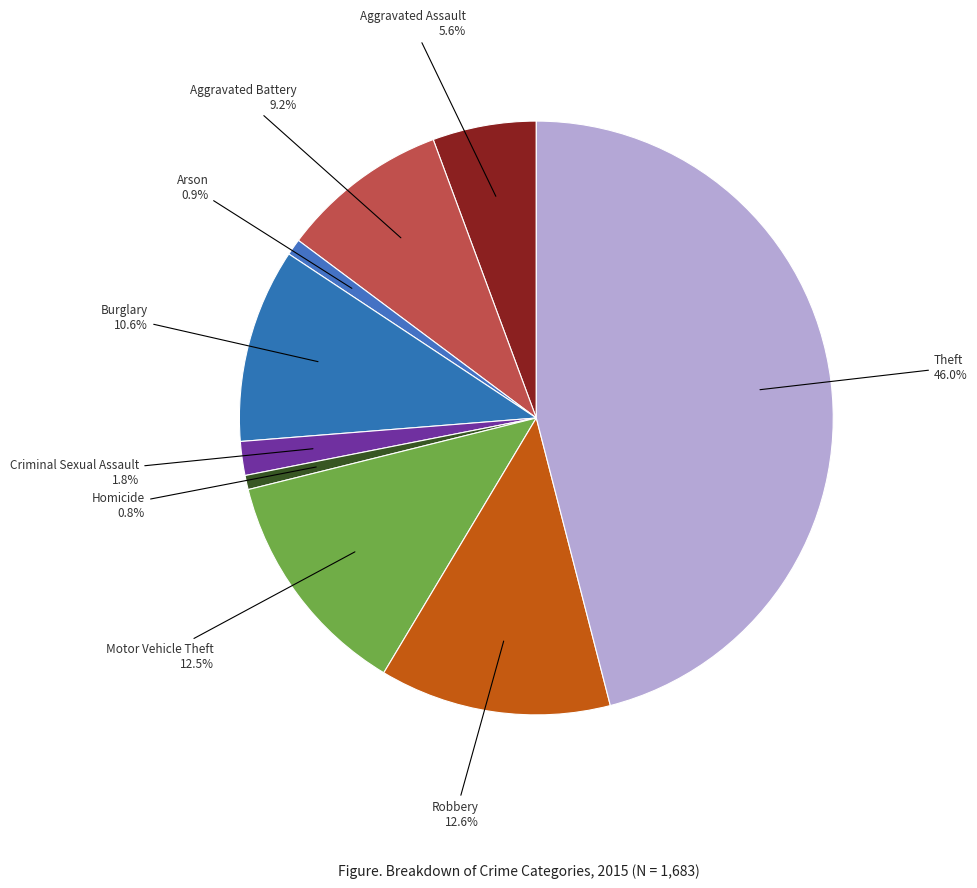

Rank the categories by value from highest to lowest.

Theft, Robbery, Motor Vehicle Theft, Burglary, Aggravated Battery, Aggravated Assault, Criminal Sexual Assault, Arson, Homicide